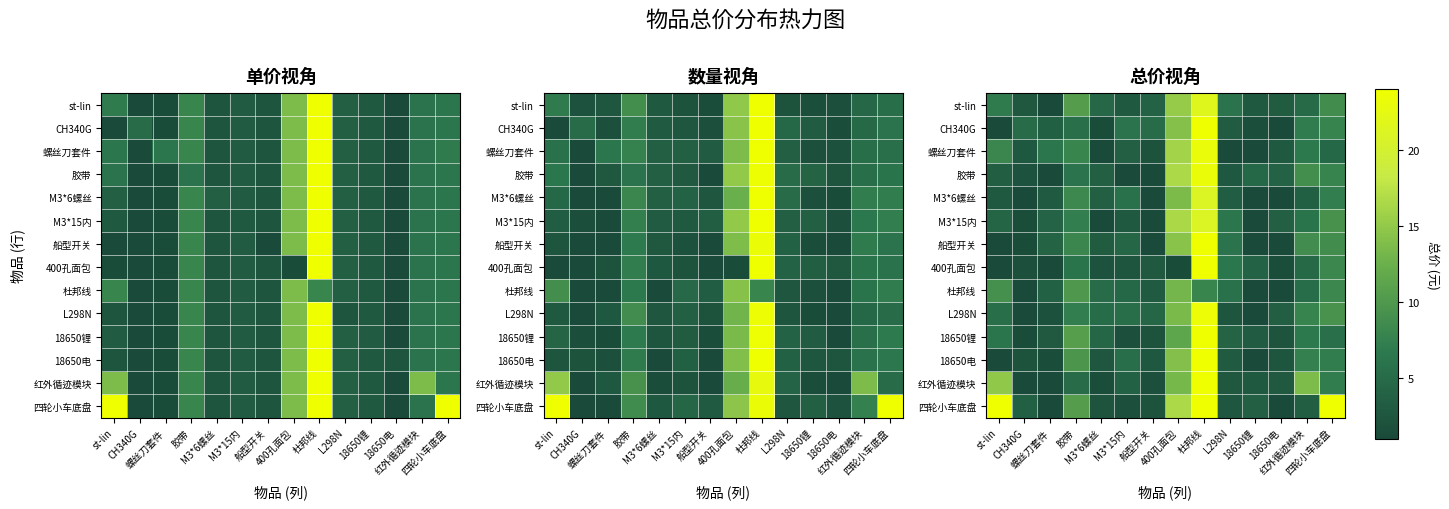

What is the total value across all series at 螺丝刀套件?

36.6